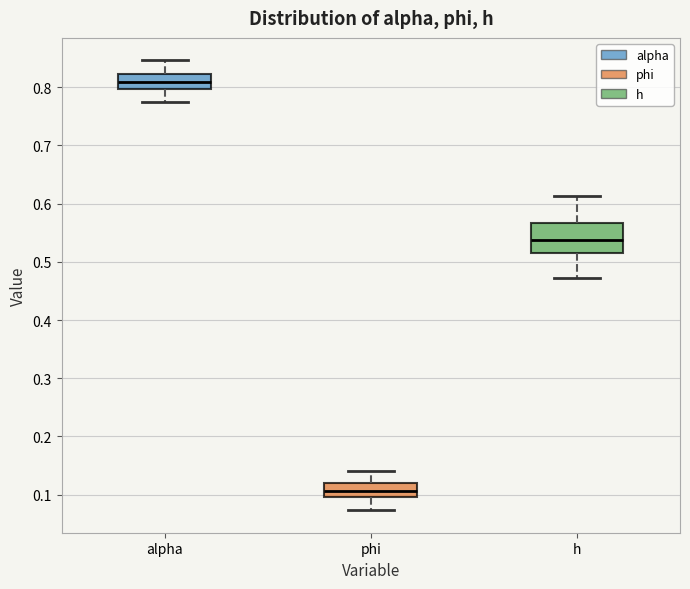

Which box has the highest median line?

alpha